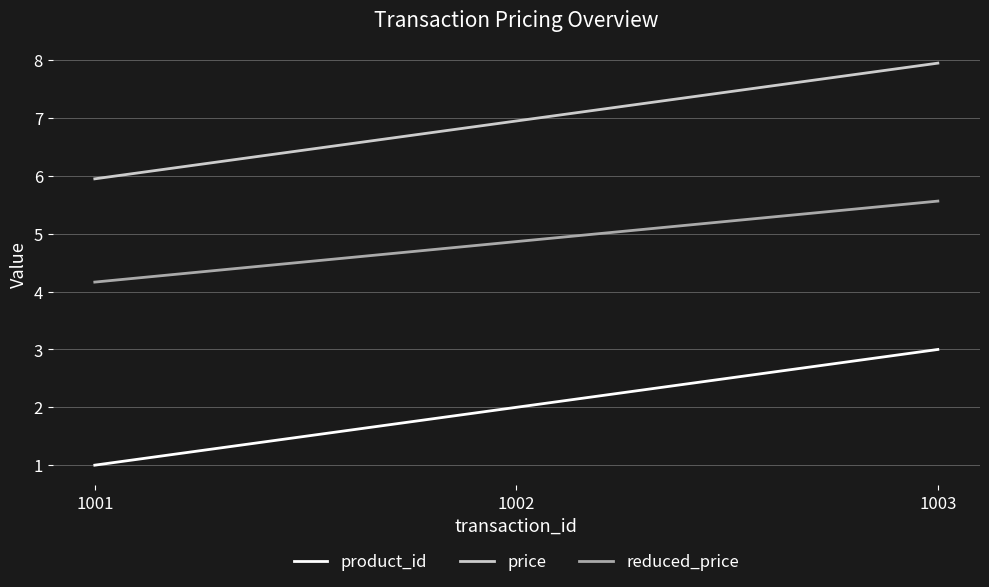

Reading left to right, list all the values displayed in this chart.

product_id: 1001=1.0	1002=2.0	1003=3.0
price: 1001=6.0	1002=7.0	1003=8.0
reduced_price: 1001=4.2	1002=4.9	1003=5.6